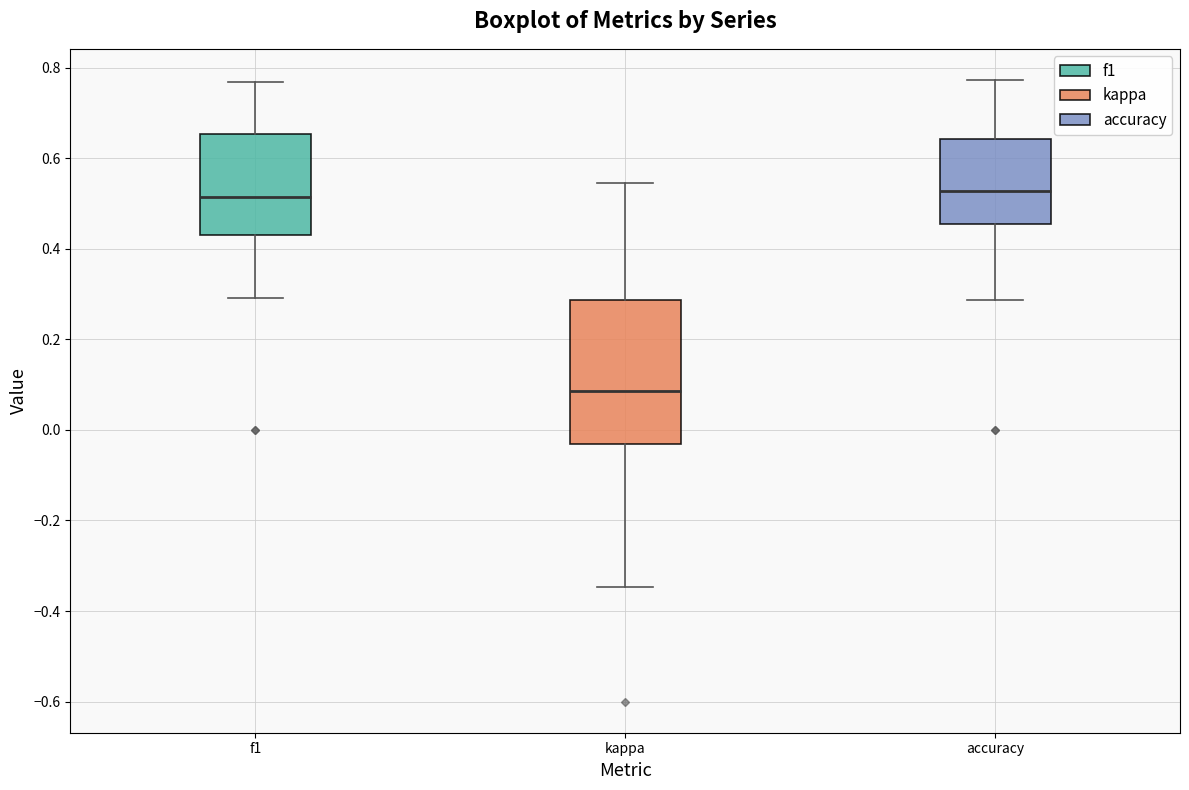

Reading left to right, read every box against the y-axis: the position of its median line, the range the box covers, and the ends of its whiskers. The values are not printed on the chart, so give them approximately, as read against the axis.

f1: median 0.52, box 0.44 to 0.66, whiskers 0.30 to 0.76
kappa: median 0.08, box -0.04 to 0.28, whiskers -0.34 to 0.54
accuracy: median 0.52, box 0.46 to 0.64, whiskers 0.28 to 0.78